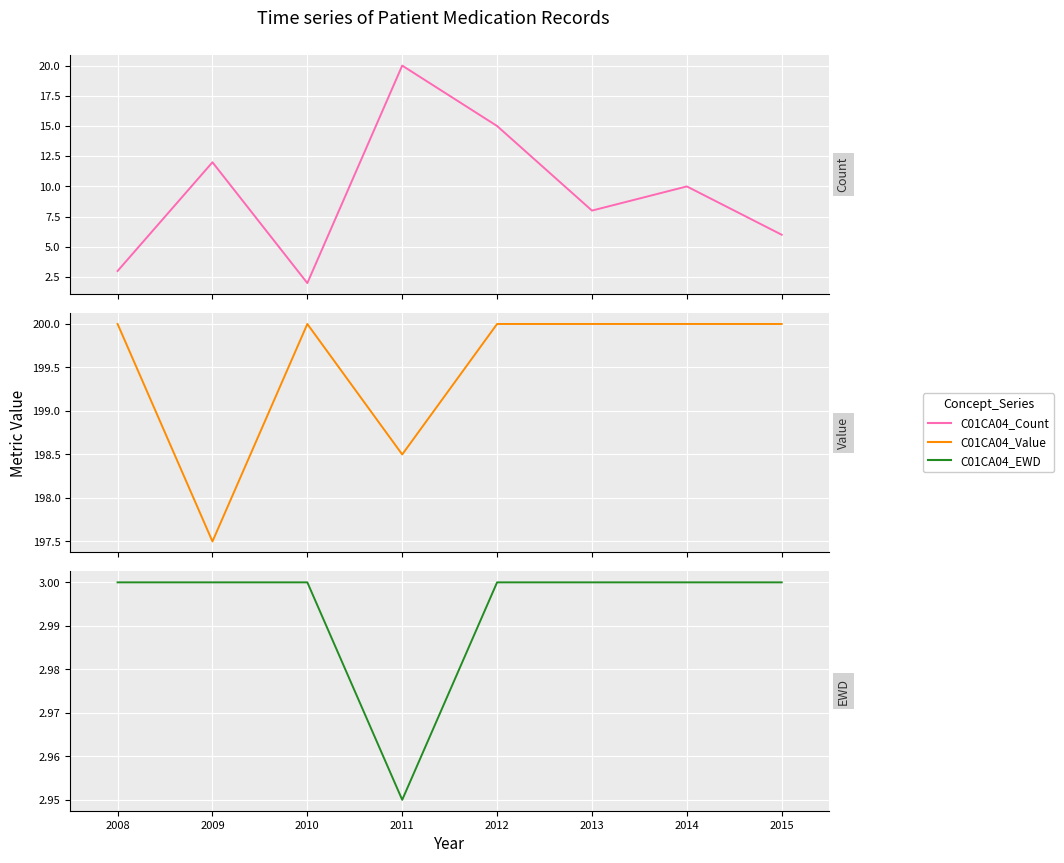

What is the average value of the C01CA04_EWD series?

3.0